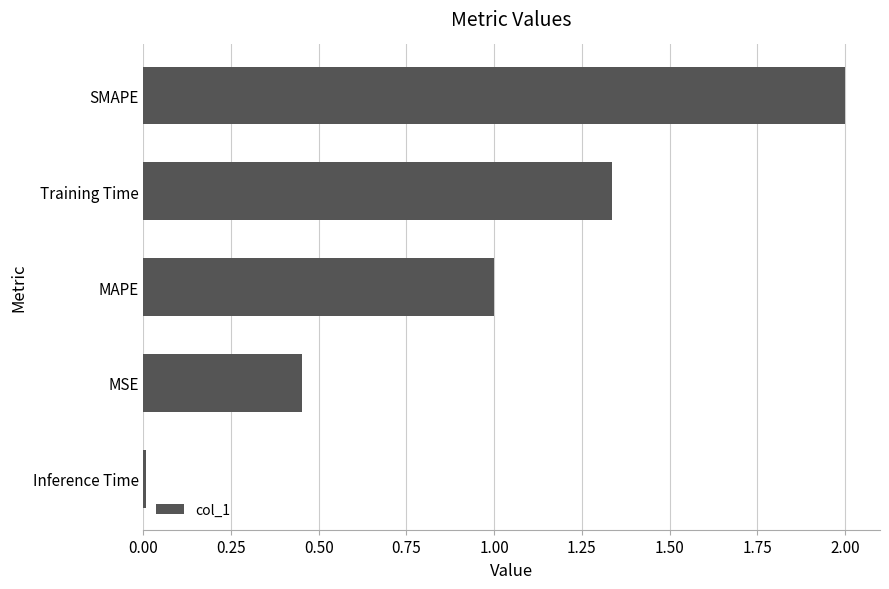

What is the sum of all values?

4.8